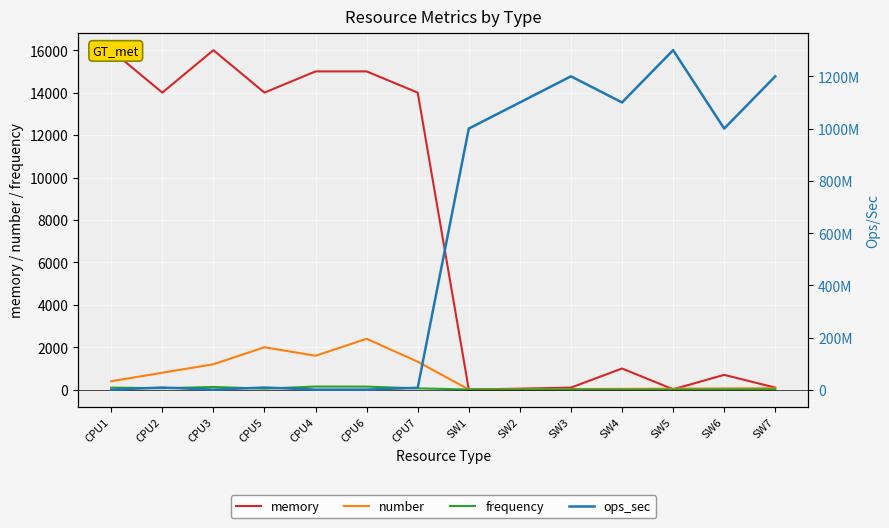

True or false: number and ops_sec intersect in this chart.

False